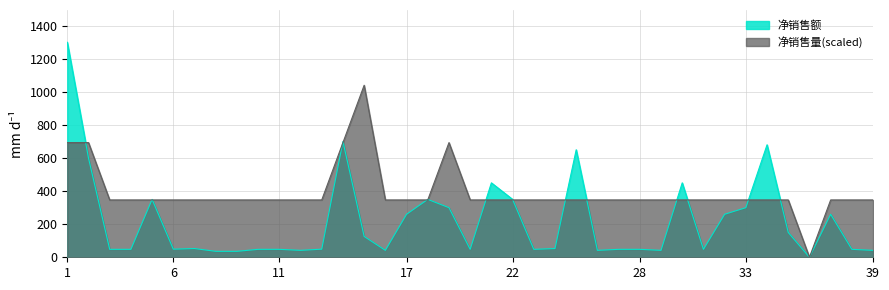

Where is the first local minimum for 净销售量?

36